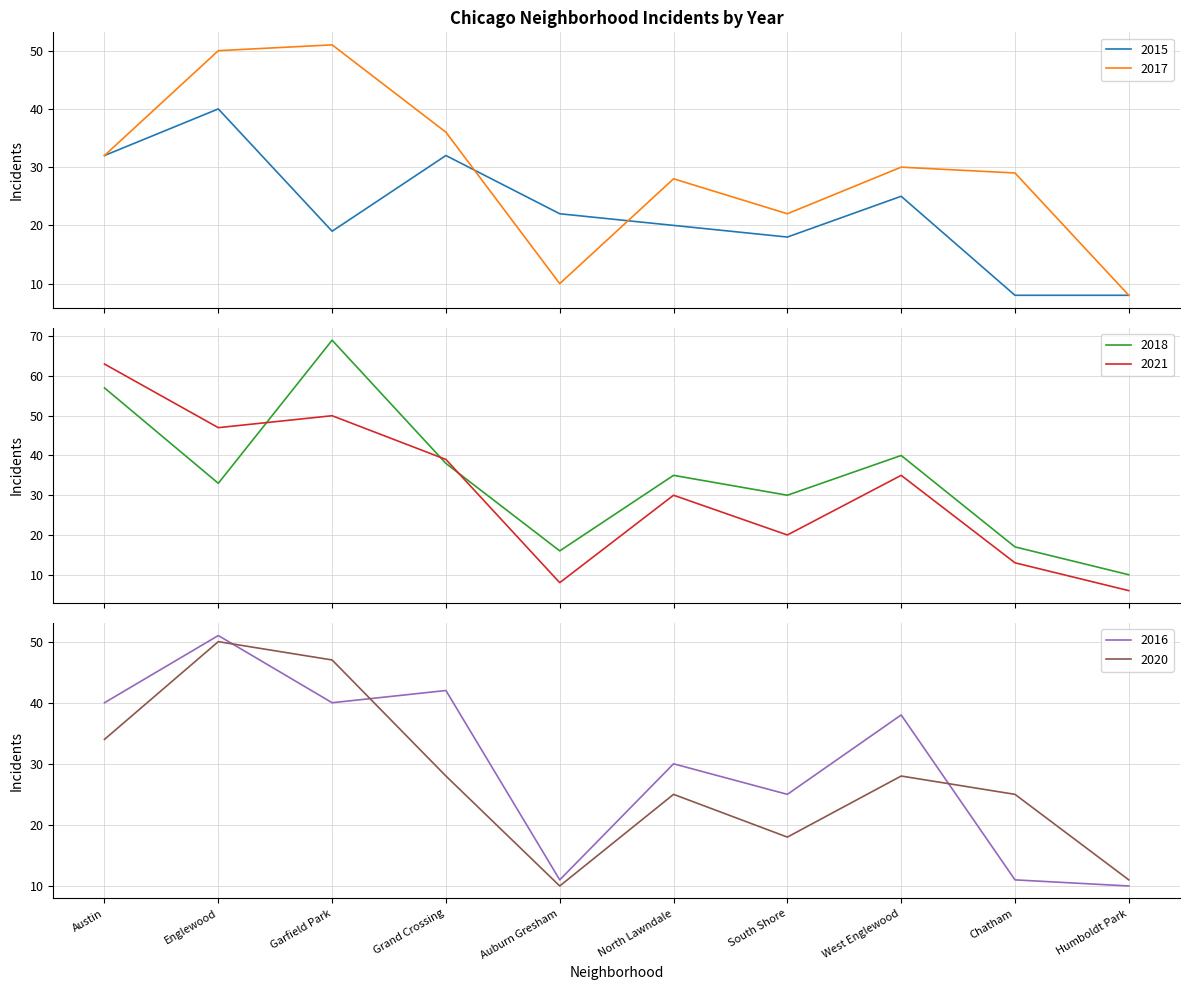

True or false: 2018 and 2020 cross at least once.

True